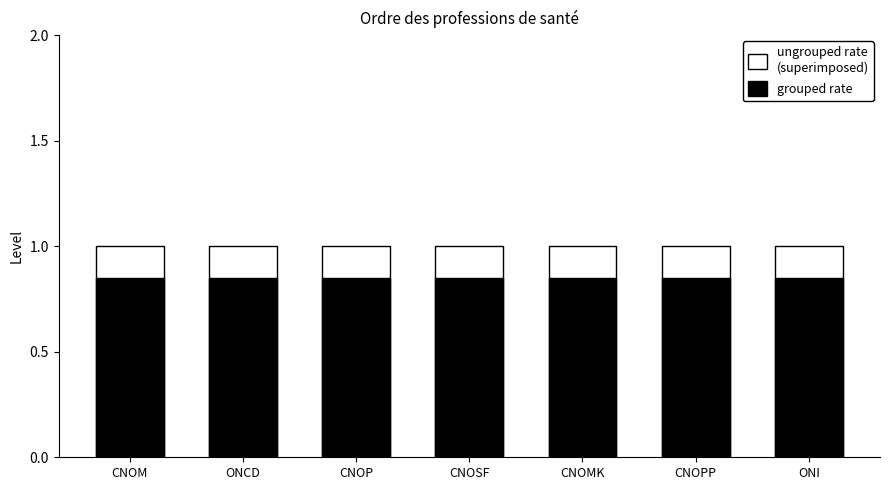

Which series has the widest spread of values?

ungrouped rate
(superimposed)